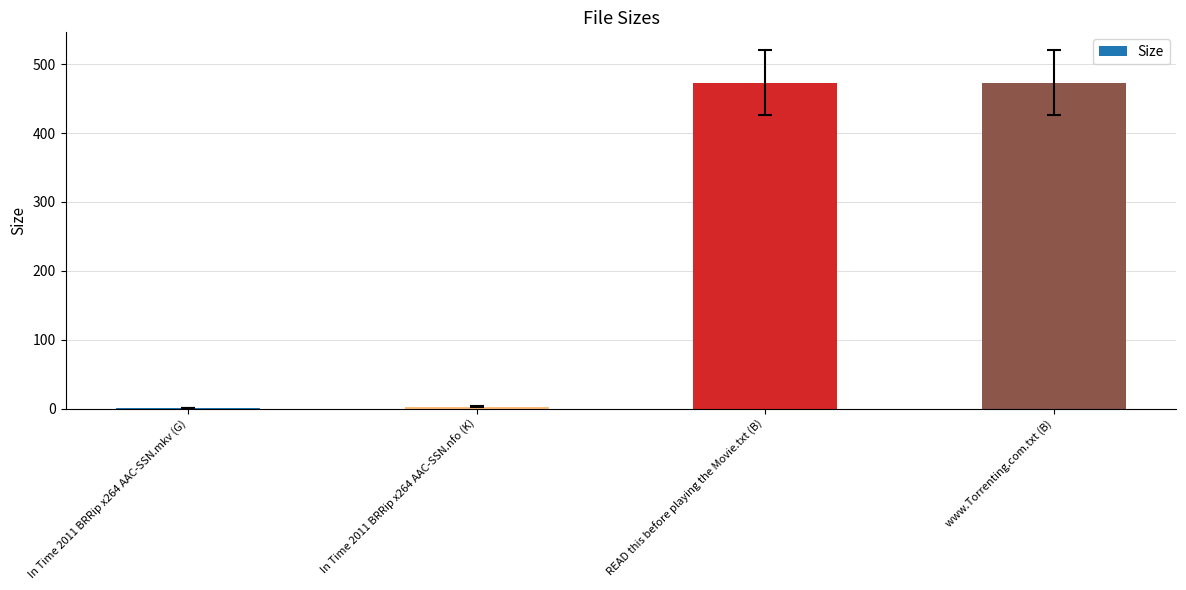

What is the greatest value displayed?

473.0